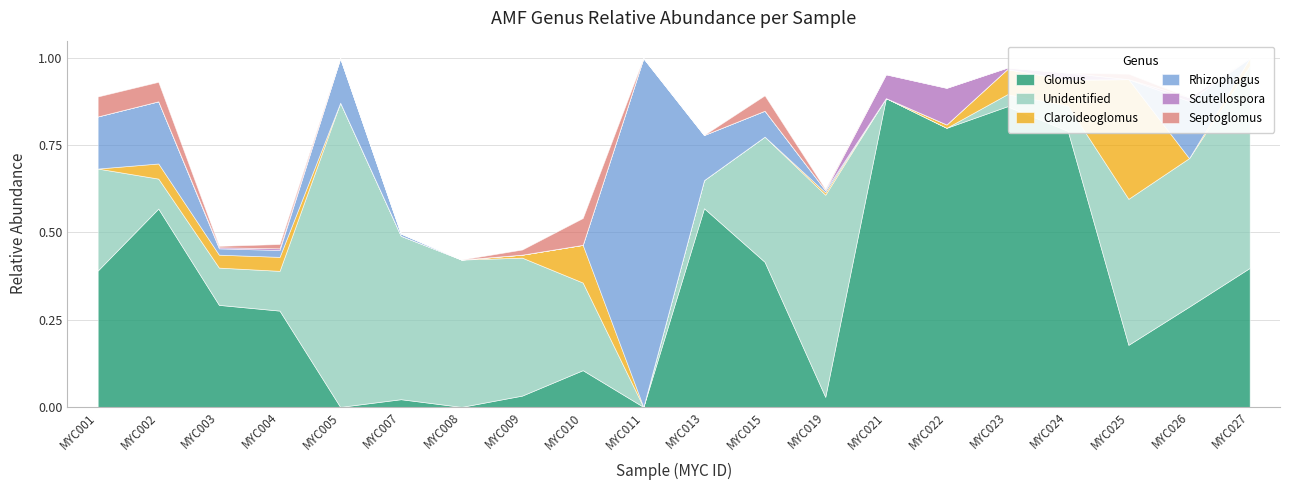

At which label does Unidentified reach its peak?

MYC005